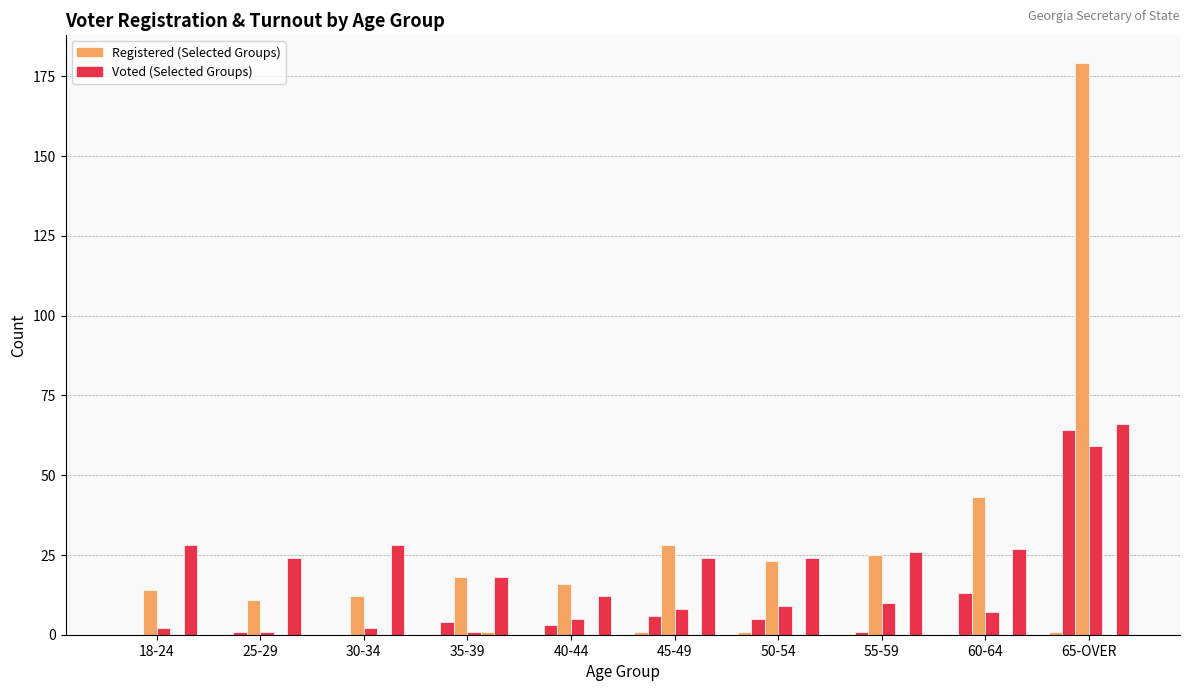

The WHITE FEMALE Voted series shows 3 at 60-64. True or false?

False